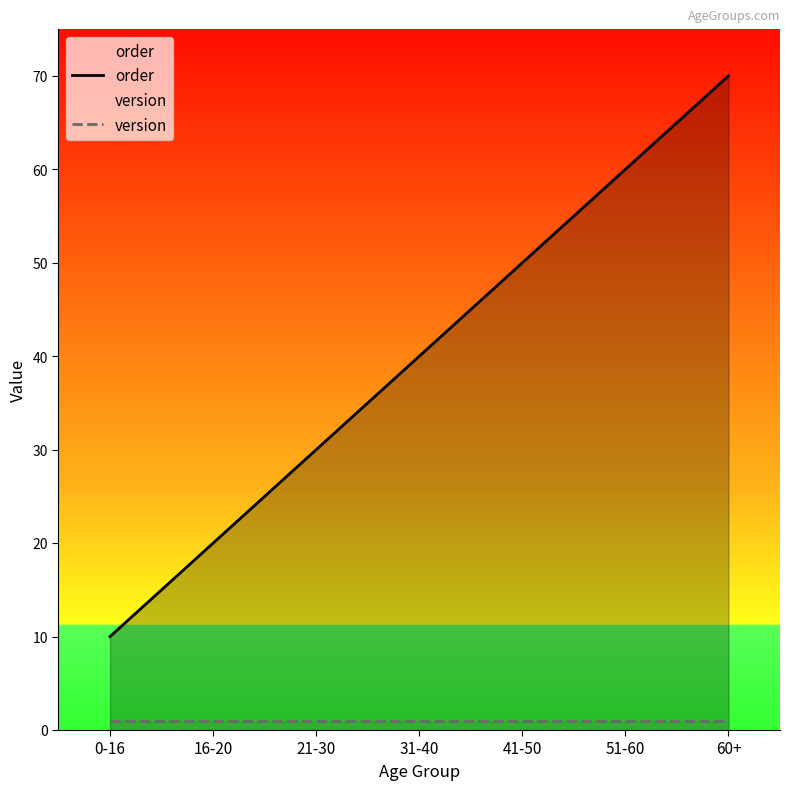

Which series changed the most between 16-20 and 51-60?

order